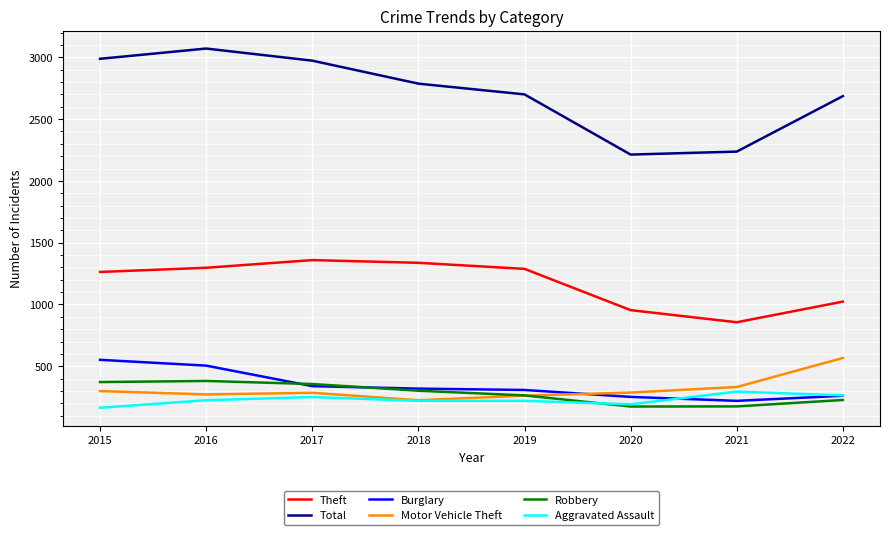

Is it true that Total equals 3978 at 2018?

False